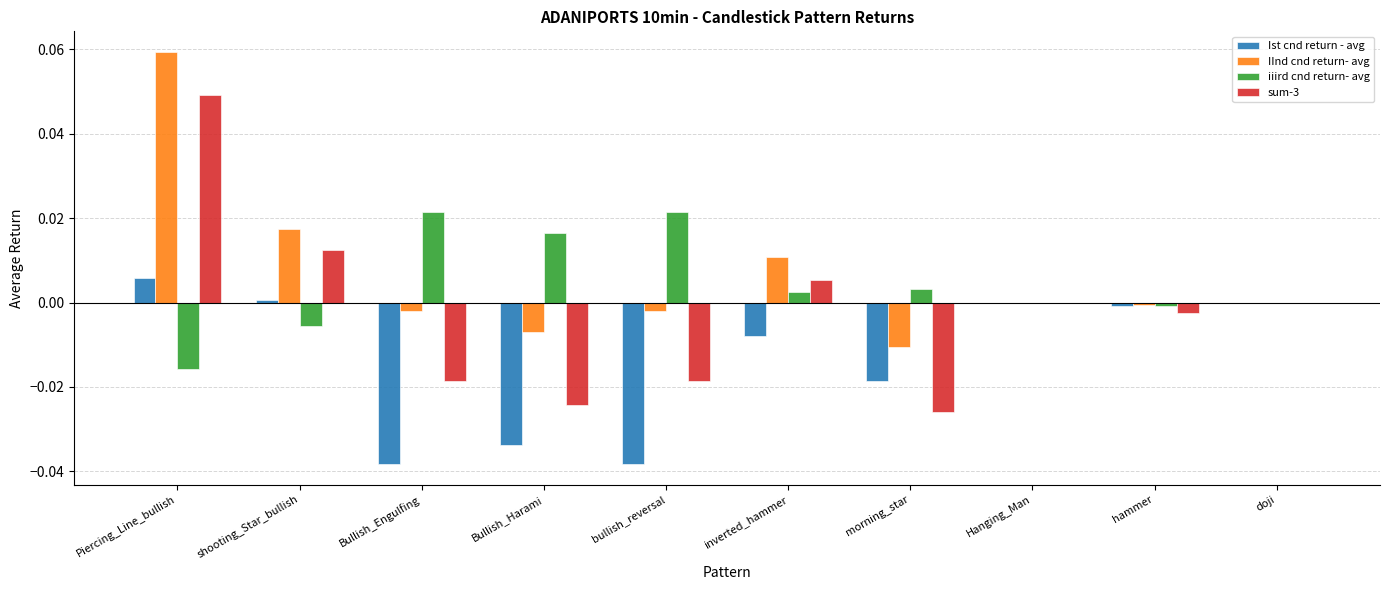

At which category is the sum across all series the highest?

Piercing_Line_bullish